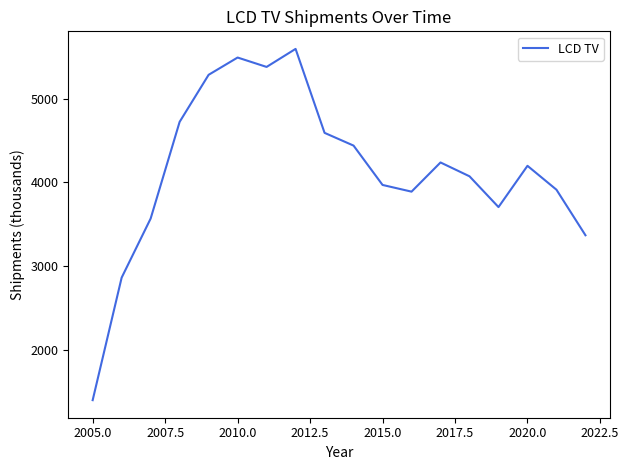

What is the maximum value shown in the chart?

5592